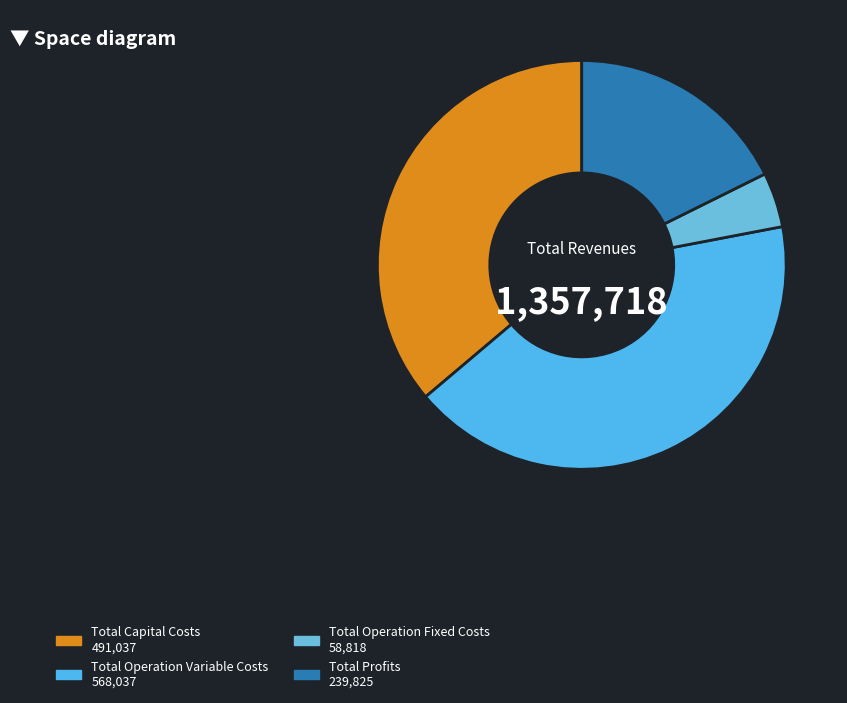

How many slices are in this pie chart?

4